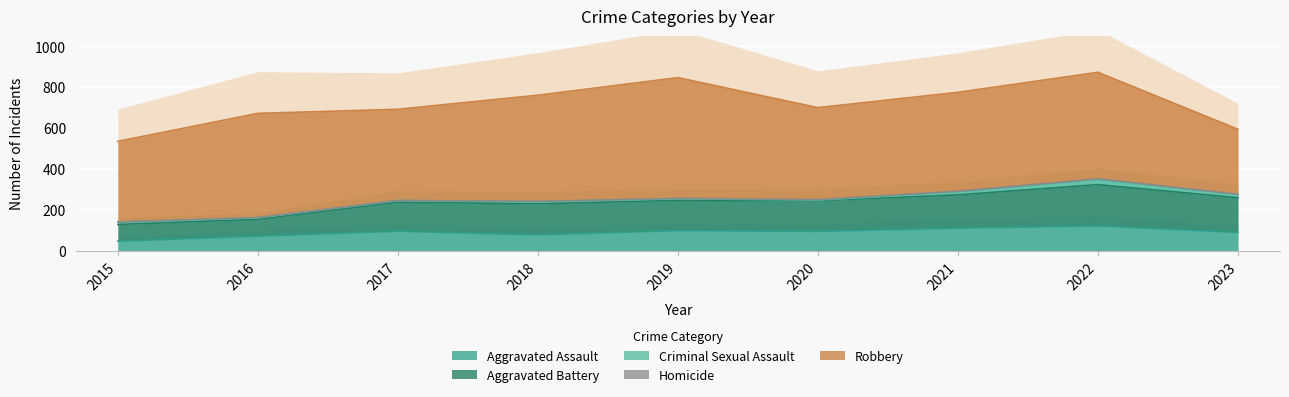

Reading left to right, extract all data points from this chart.

Aggravated Assault: 2015=46	2016=71	2017=95	2018=77	2019=98	2020=94	2021=110	2022=121	2023=89
Aggravated Battery: 2015=82	2016=82	2017=142	2018=152	2019=148	2020=150	2021=163	2022=202	2023=170
Criminal Sexual Assault: 2015=12	2016=8	2017=8	2018=11	2019=8	2020=3	2021=14	2022=24	2023=15
Homicide: 2015=0	2016=1	2017=1	2018=1	2019=2	2020=3	2021=4	2022=5	2023=2
Robbery: 2015=395	2016=510	2017=446	2018=520	2019=591	2020=450	2021=484	2022=521	2023=318